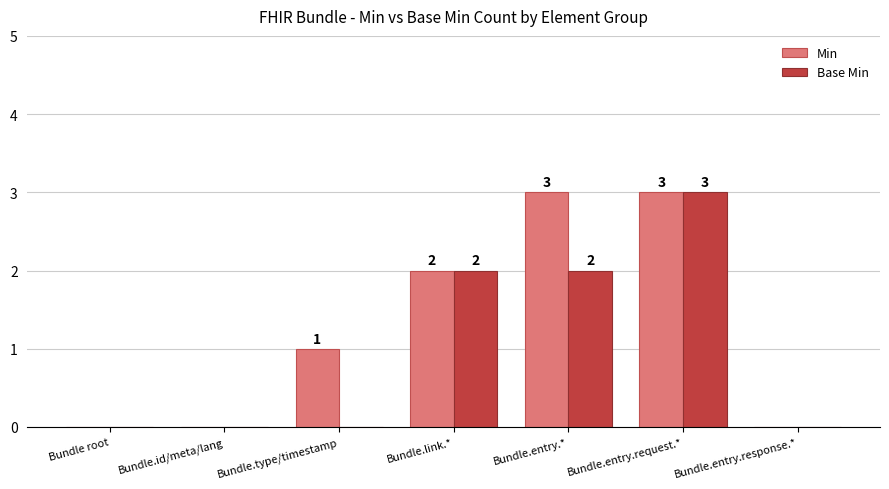

Reading left to right, extract all data points from this chart.

Min: 0	0	1	2	3	3	0
Base Min: 0	0	0	2	2	3	0